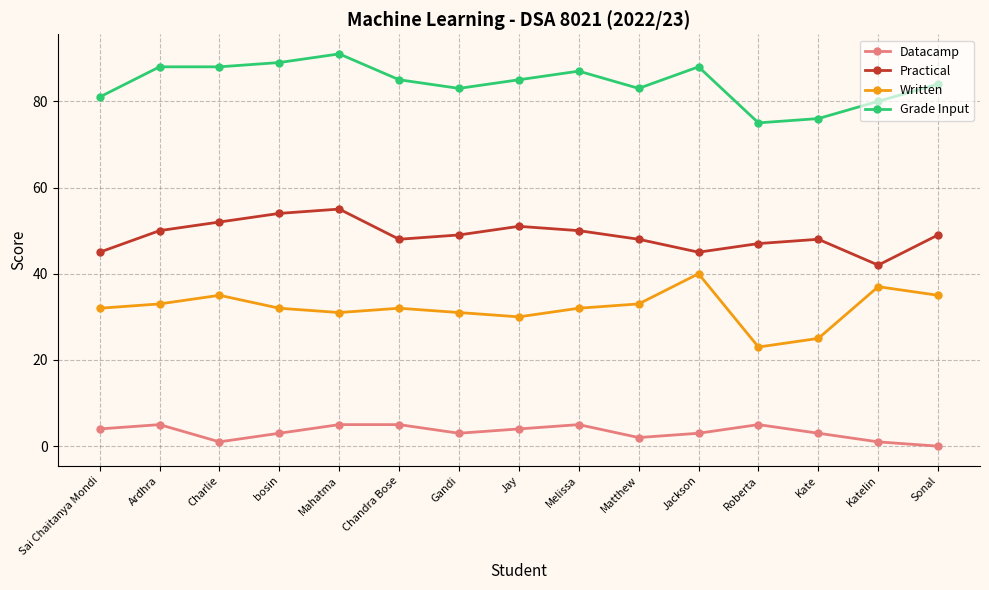

What is the highest value of the Practical series?

55